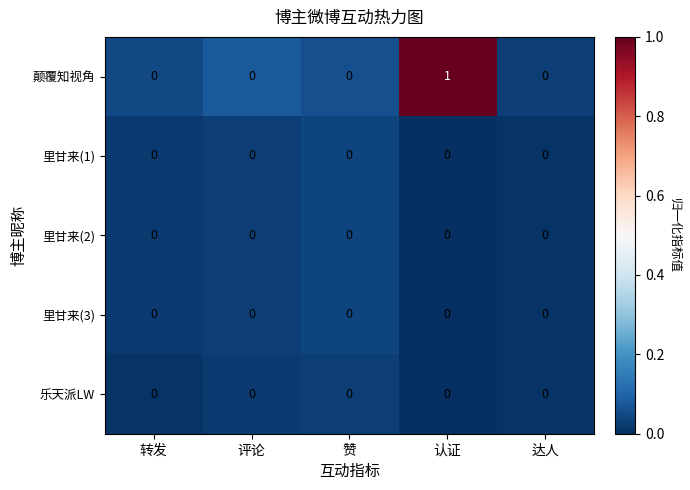

The value of 乐天派LW at 转发 is 0. True or false?

True